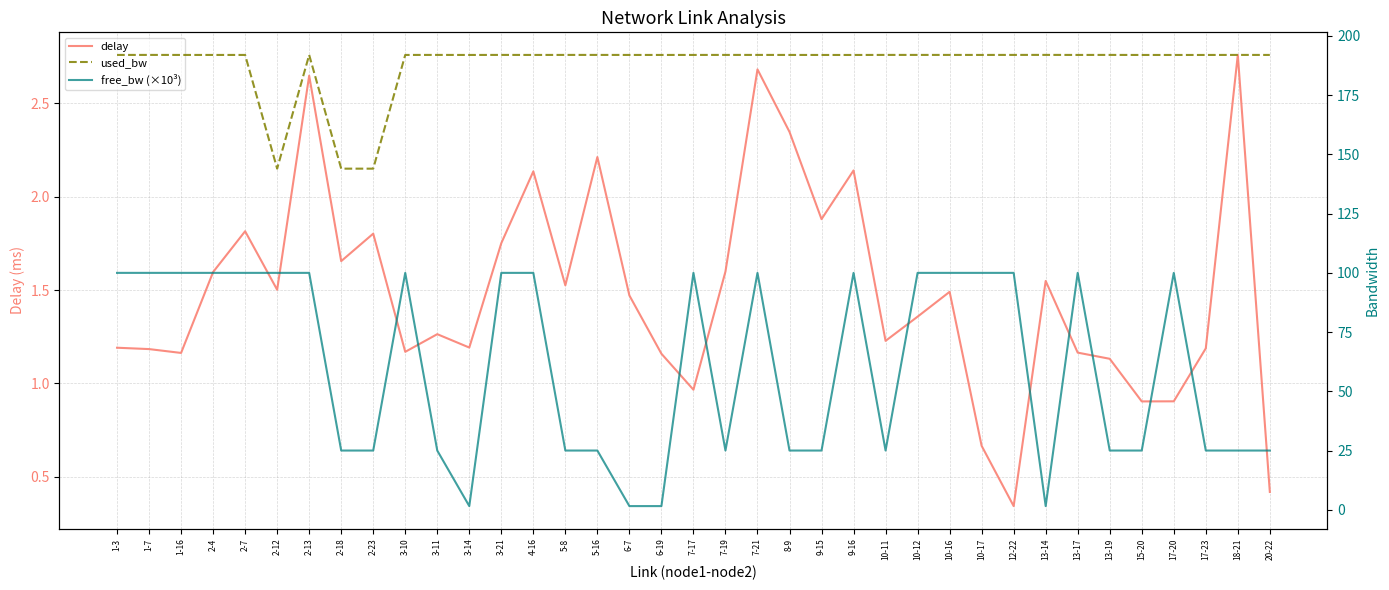

How many distinct data groups are displayed?

3